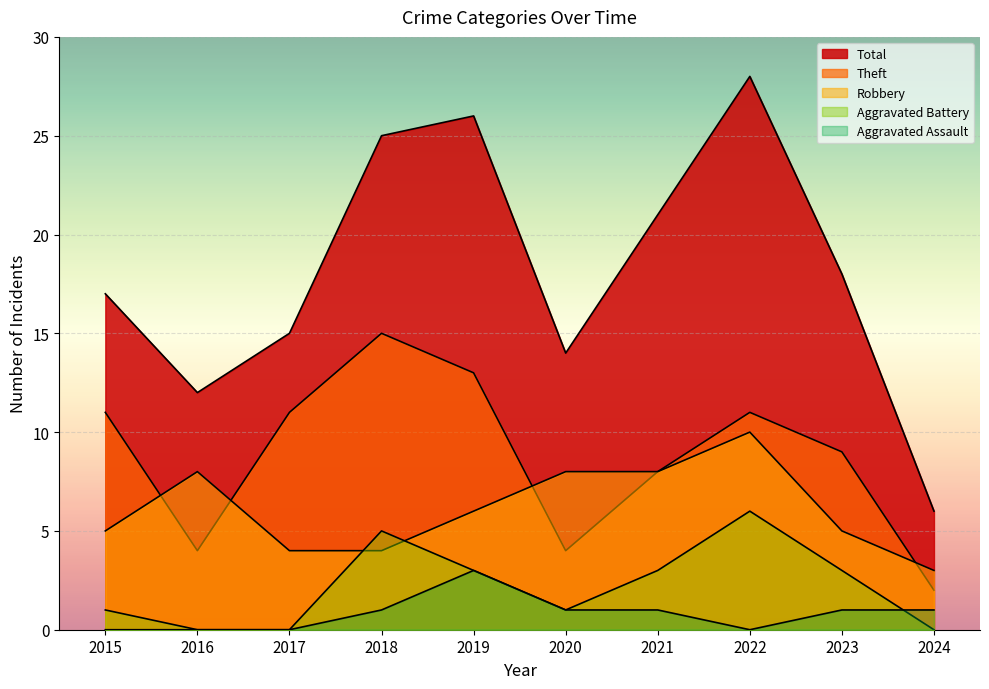

How many values in the Total series exceed 18?

4